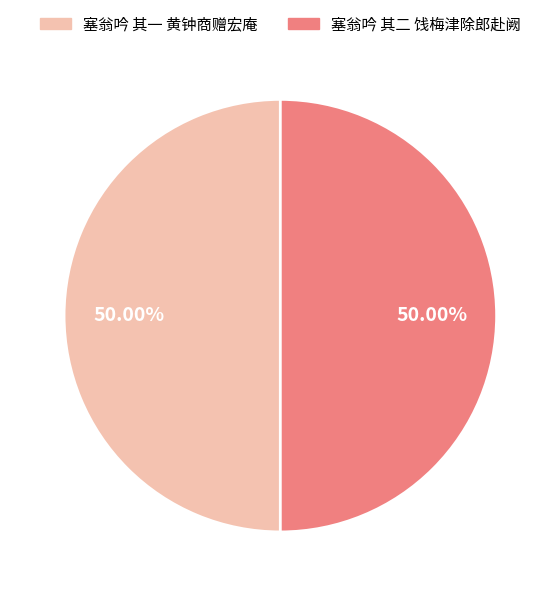

Do 塞翁吟 其一 黄钟商赠宏庵 and 塞翁吟 其二 饯梅津除郎赴阙 together represent more than half of the pie?

Yes